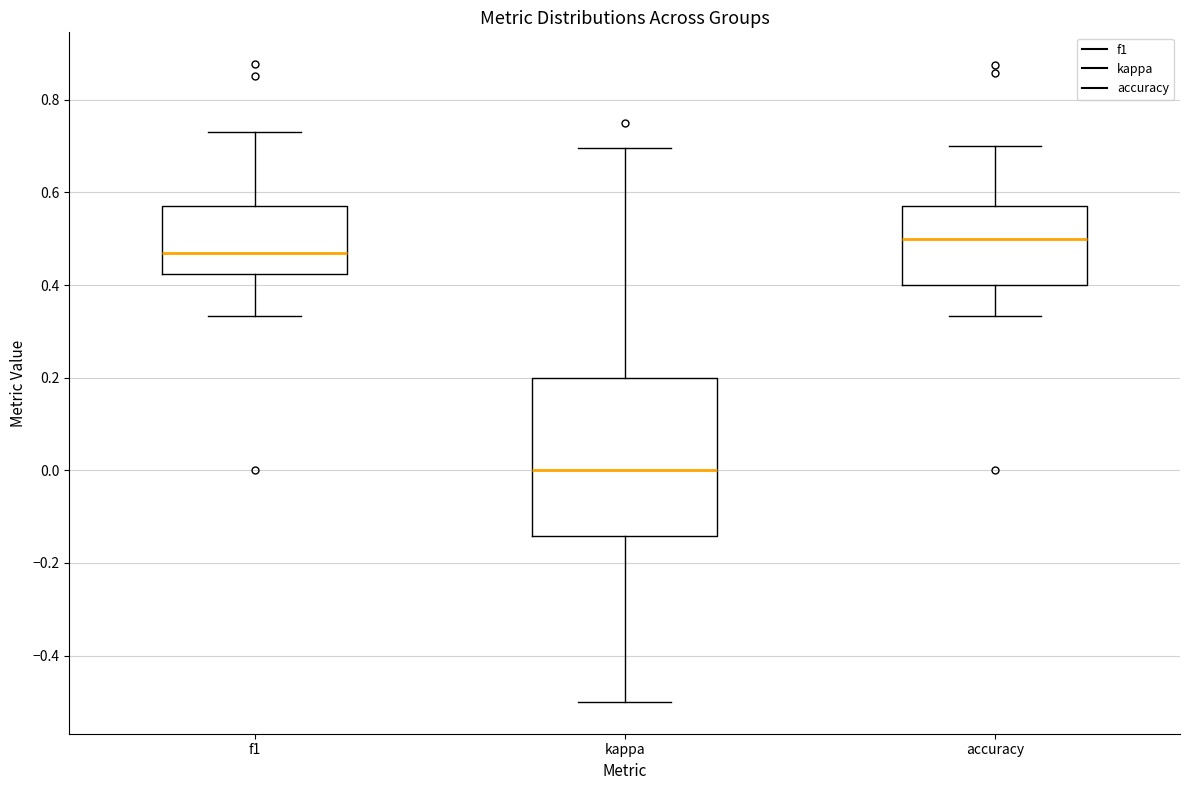

Which box has the highest median line?

accuracy